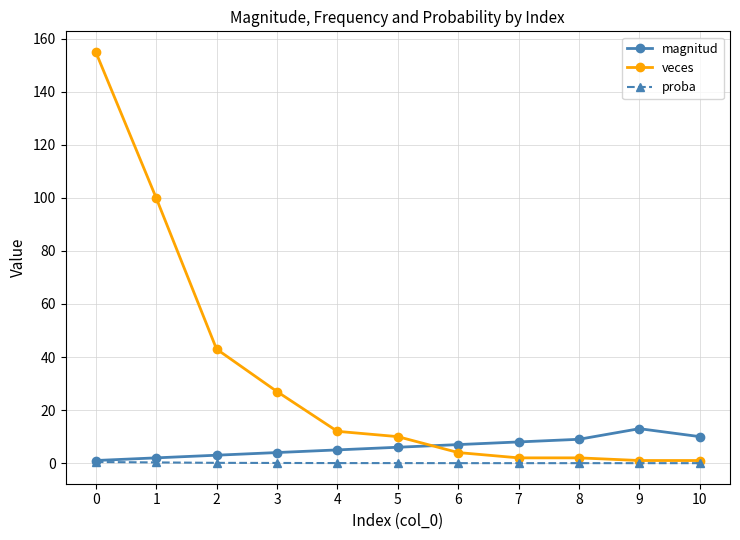

What is the value of the veces point at the 3rd from the left?

43.0